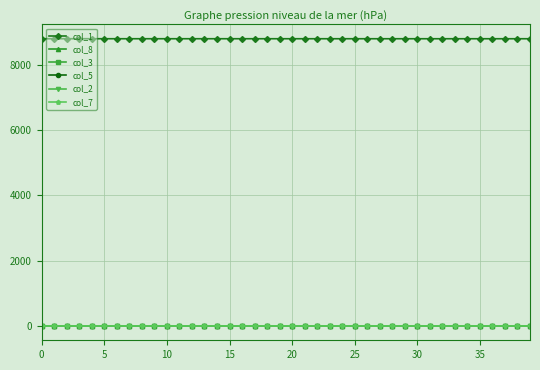

What is the value of the col_1 point at the 17th from the left?

8805.8